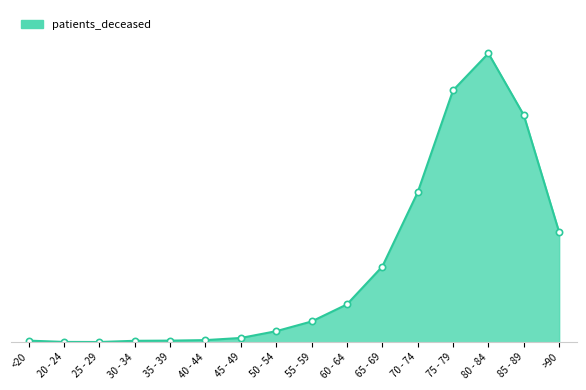

List the labels in order of value, largest first.

80 - 84, 75 - 79, 85 - 89, 70 - 74, >90, 65 - 69, 60 - 64, 55 - 59, 50 - 54, 45 - 49, 40 - 44, <20, 35 - 39, 30 - 34, 20 - 24, 25 - 29